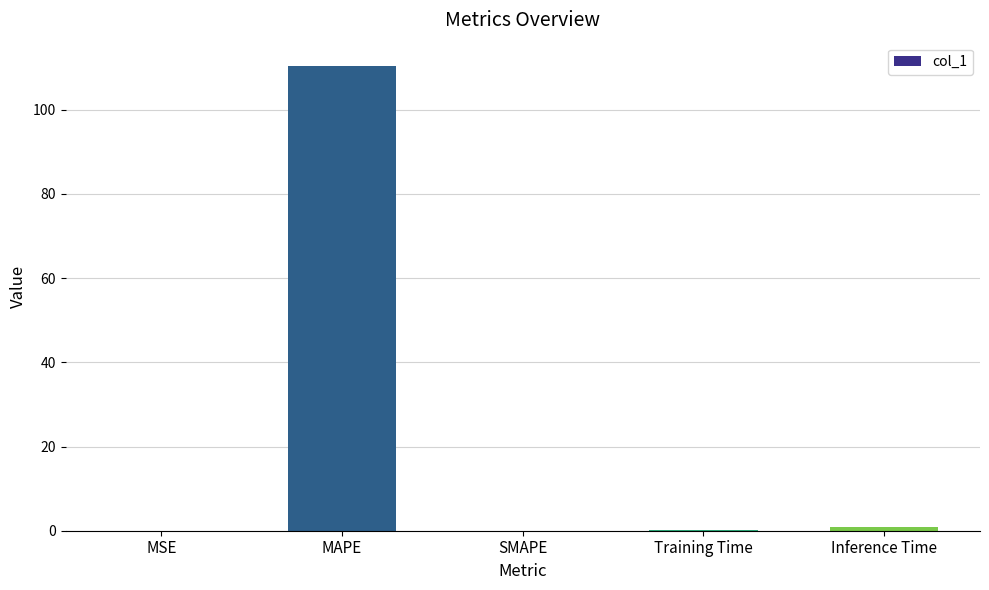

Is it true that the value at SMAPE is 0.0?

True